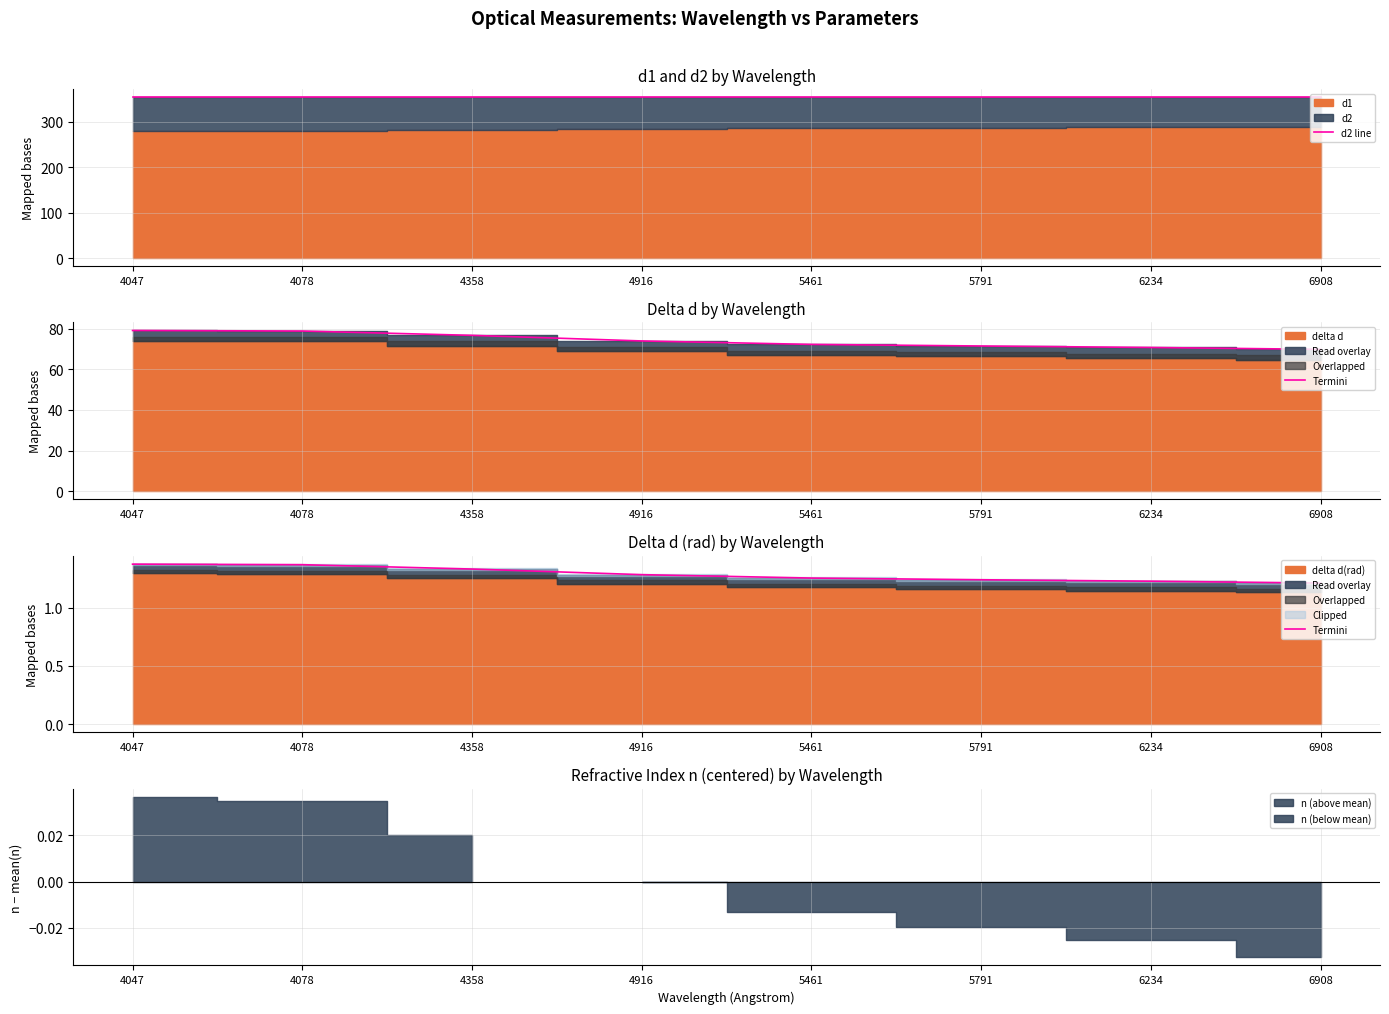

True or false: Termini and d2 line intersect in this chart.

False